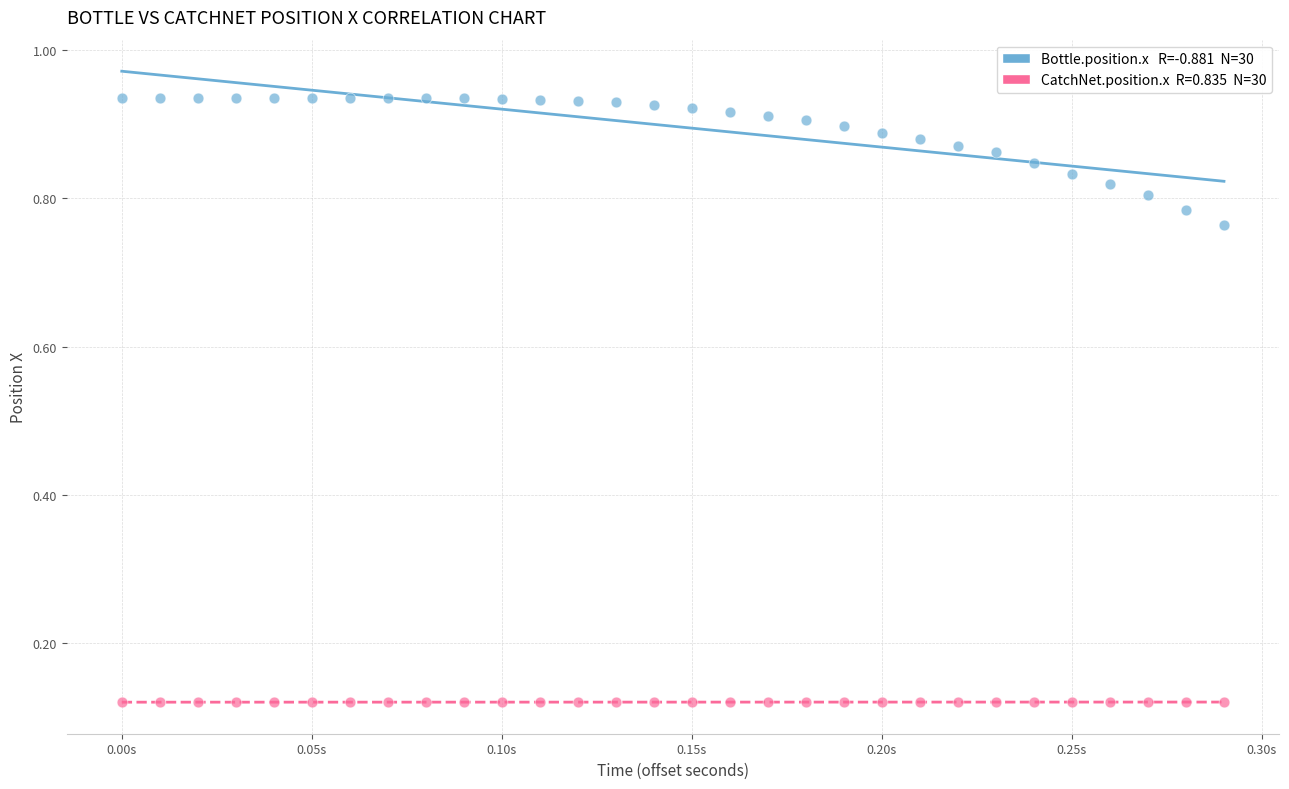

How many points are shown in the scatter plot?

60